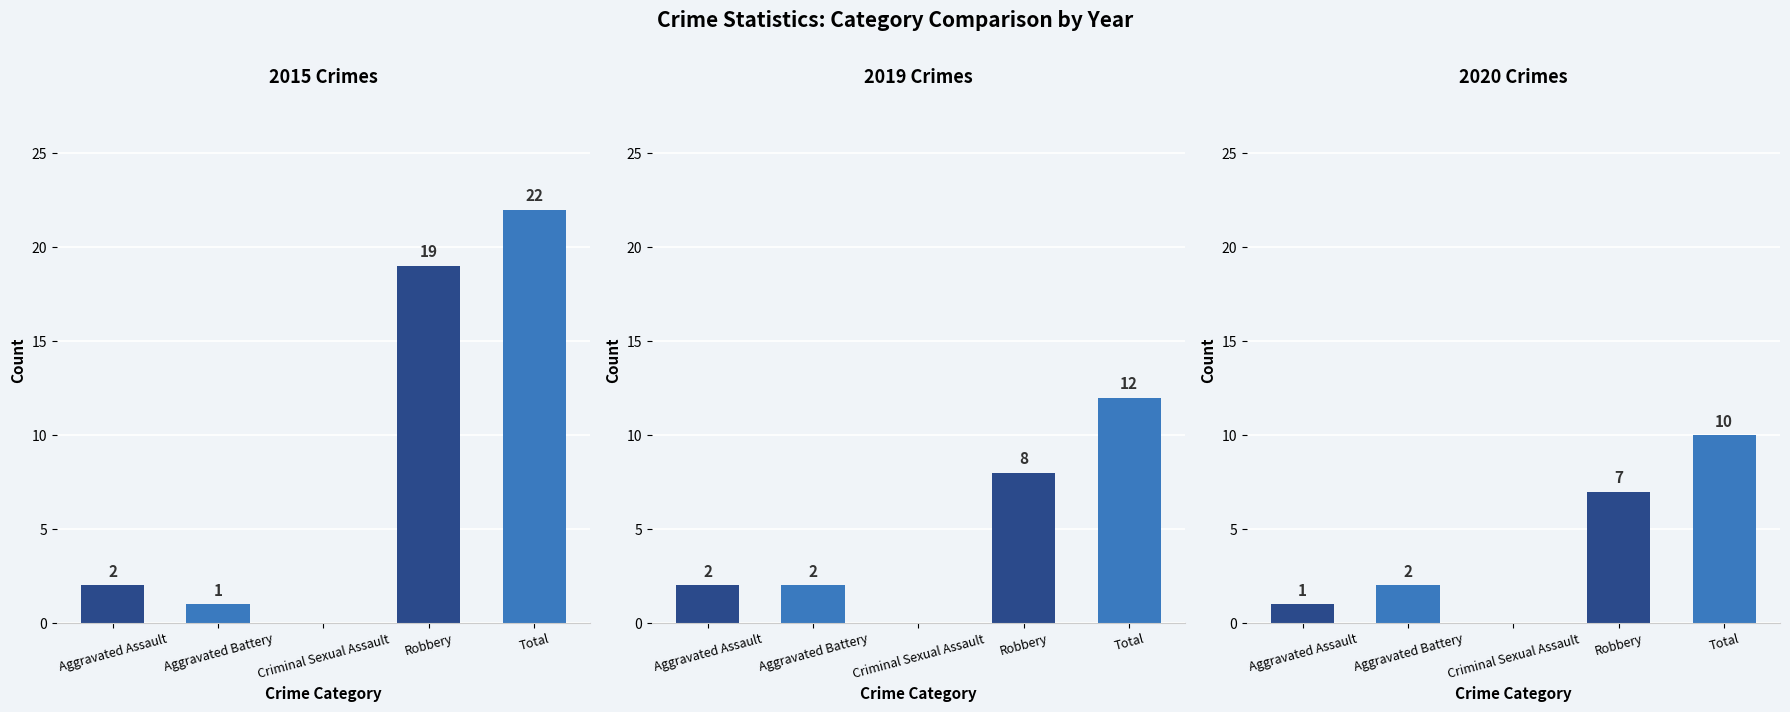

What is the spread (max minus min) of values at Total?

12